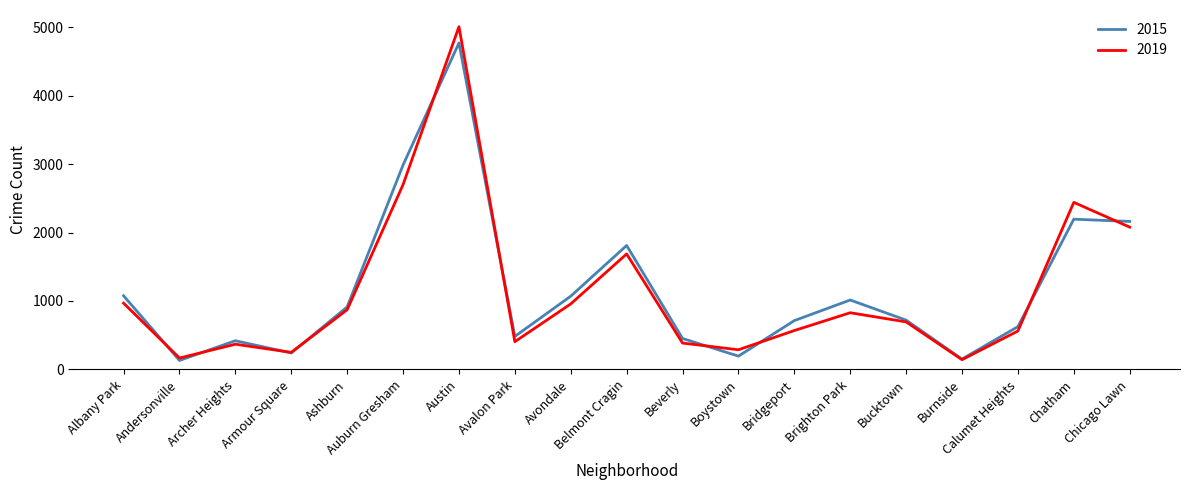

At which label does 2019 first exceed 694?

Albany Park